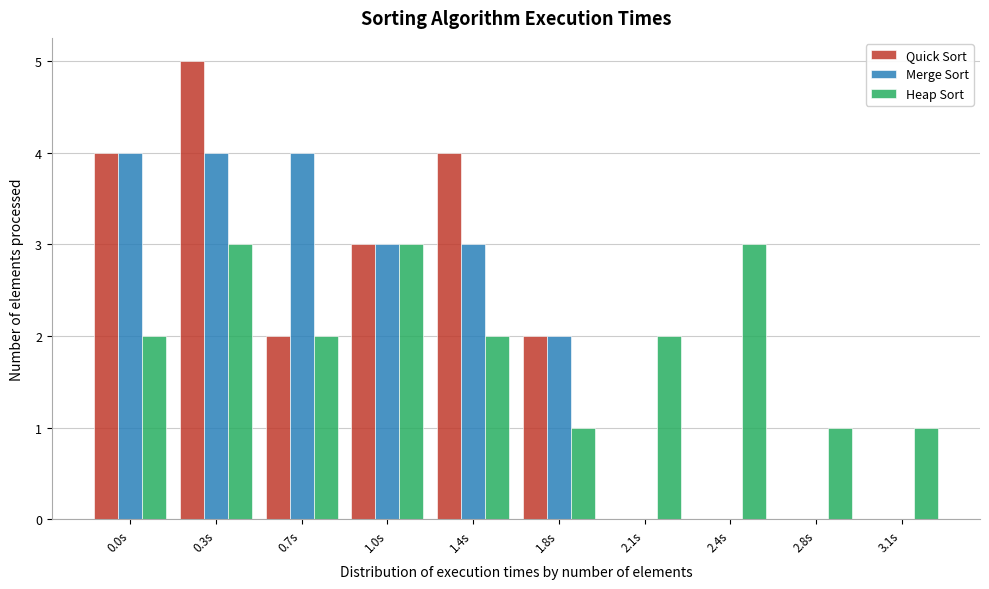

Reading right to left, what are all the values shown in this chart?

Quick Sort: 3.1s=0	2.8s=0	2.4s=0	2.1s=0	1.8s=2	1.4s=4	1.0s=3	0.7s=2	0.3s=5	0.0s=4
Merge Sort: 3.1s=0	2.8s=0	2.4s=0	2.1s=0	1.8s=2	1.4s=3	1.0s=3	0.7s=4	0.3s=4	0.0s=4
Heap Sort: 3.1s=1	2.8s=1	2.4s=3	2.1s=2	1.8s=1	1.4s=2	1.0s=3	0.7s=2	0.3s=3	0.0s=2